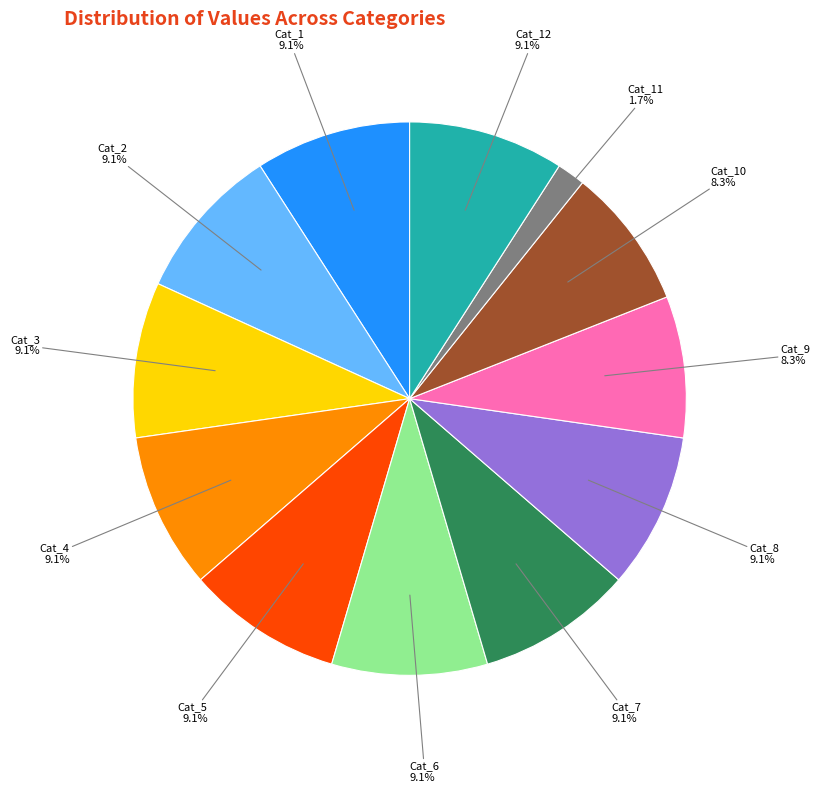

Does any single category account for the majority?

No